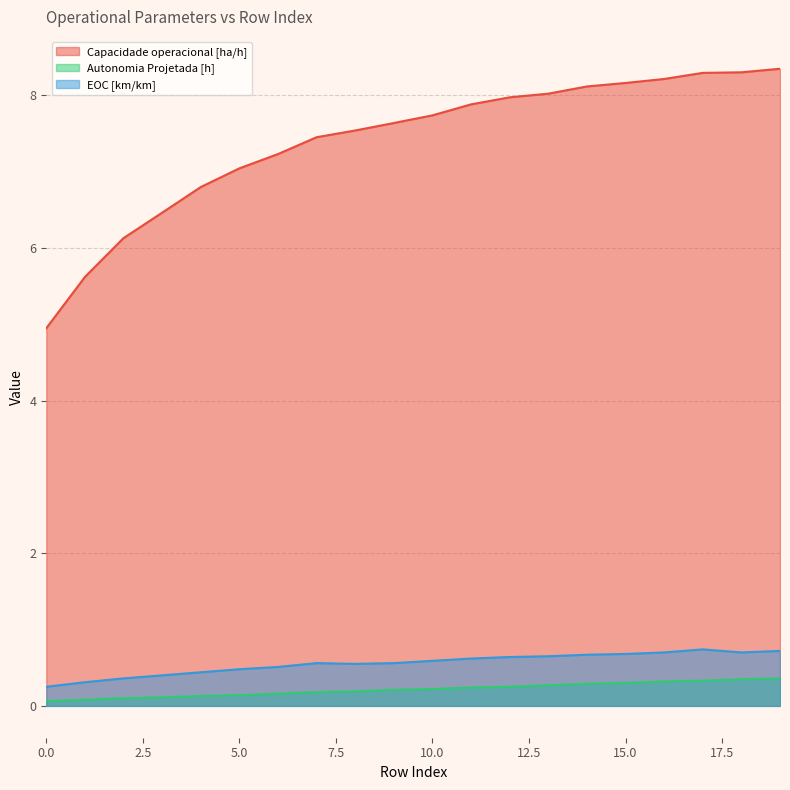

Is the value of EOC [km/km] at 4 greater than the value of Autonomia Projetada [h] at 10?

Yes